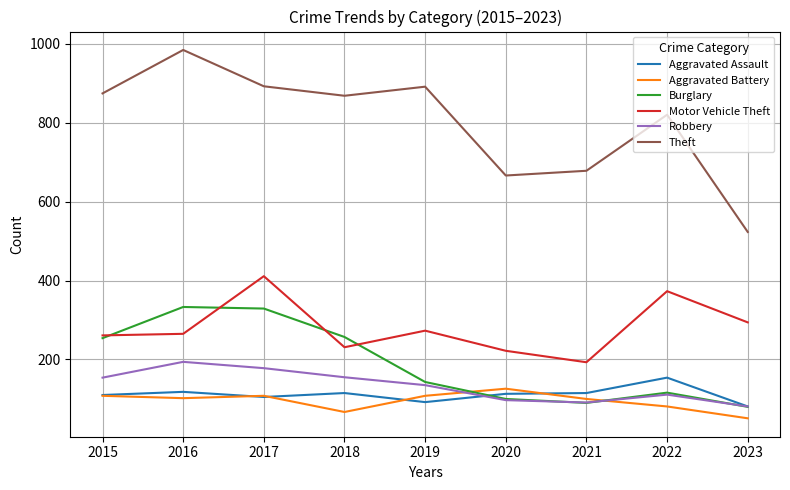

True or false: Theft and Robbery intersect in this chart.

False